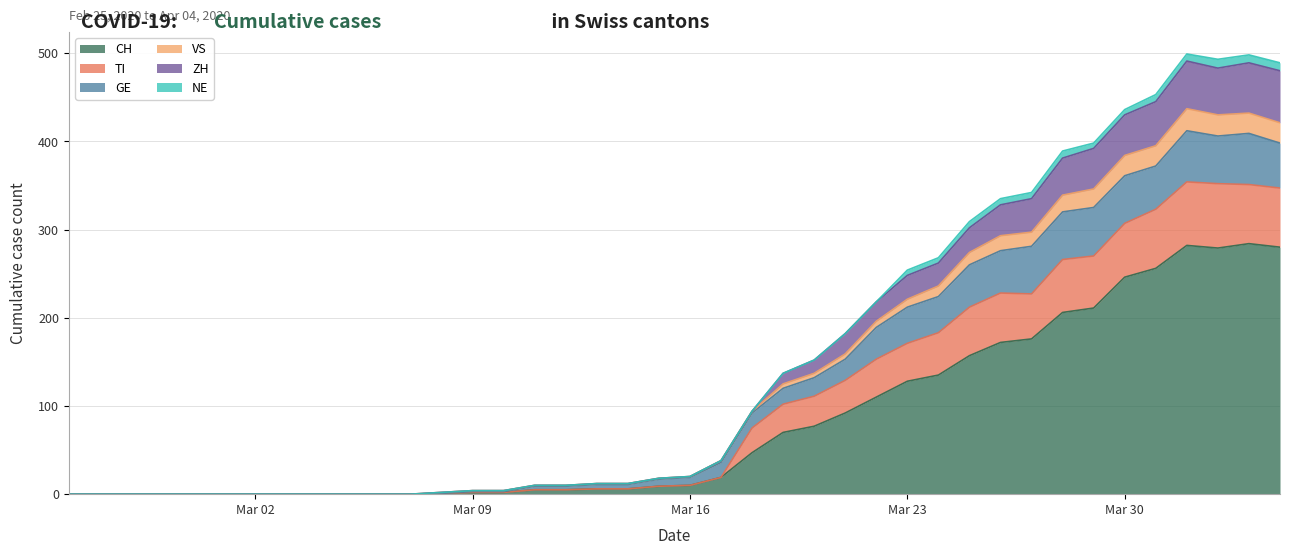

What is the label of the 7th point from the left?

Mar 02